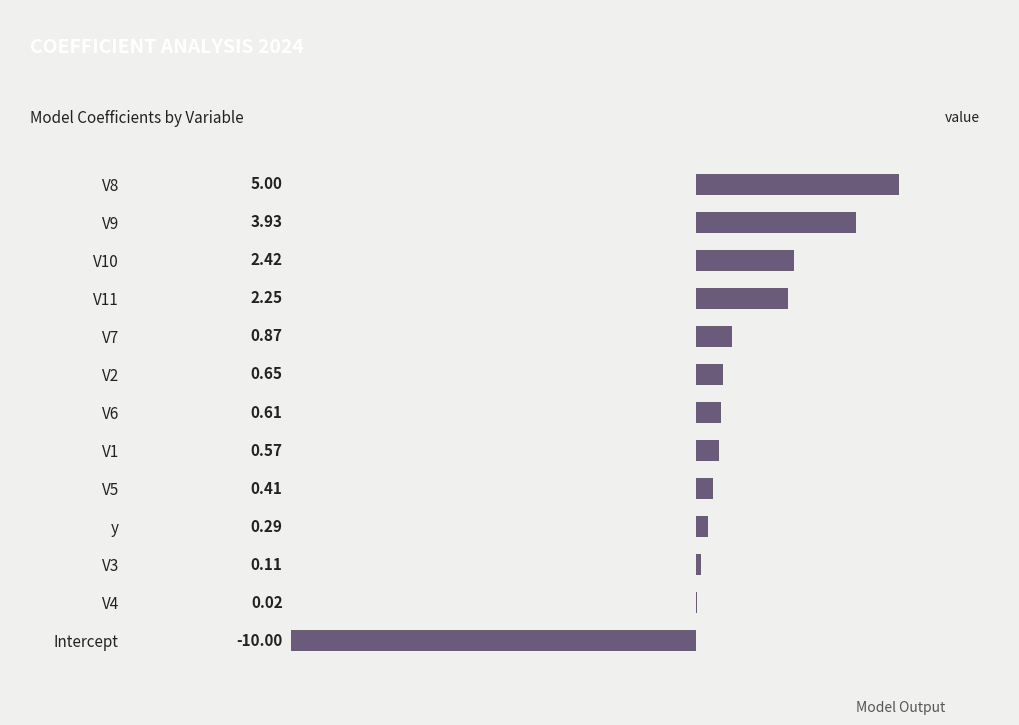

What is the average value?

0.5